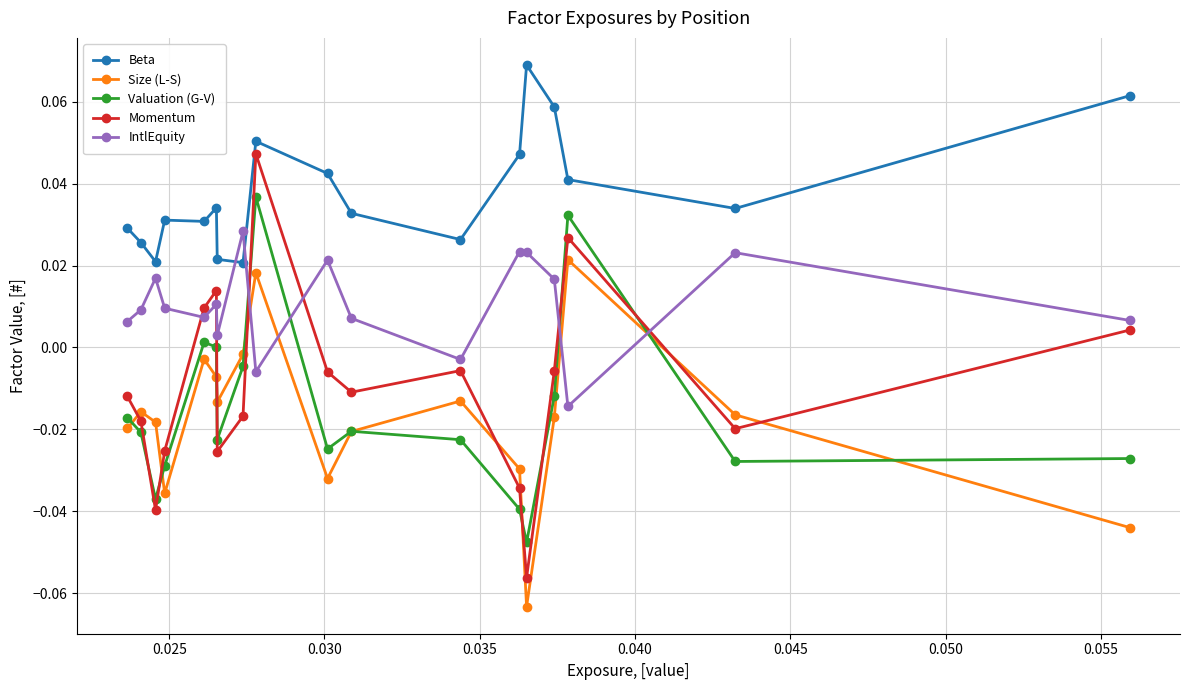

Which series has the largest range (max minus min)?

Momentum